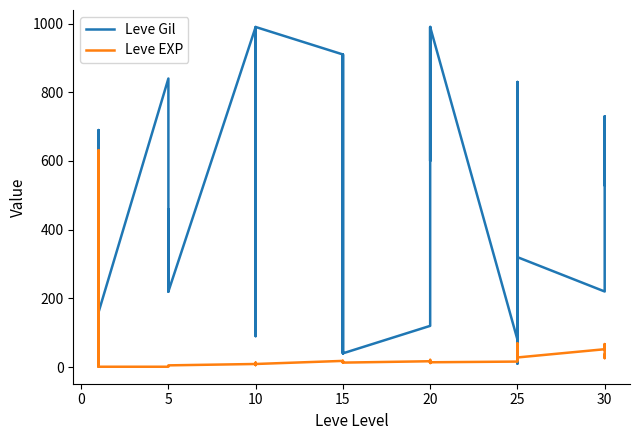

What is the sum of all Leve EXP values?

1939